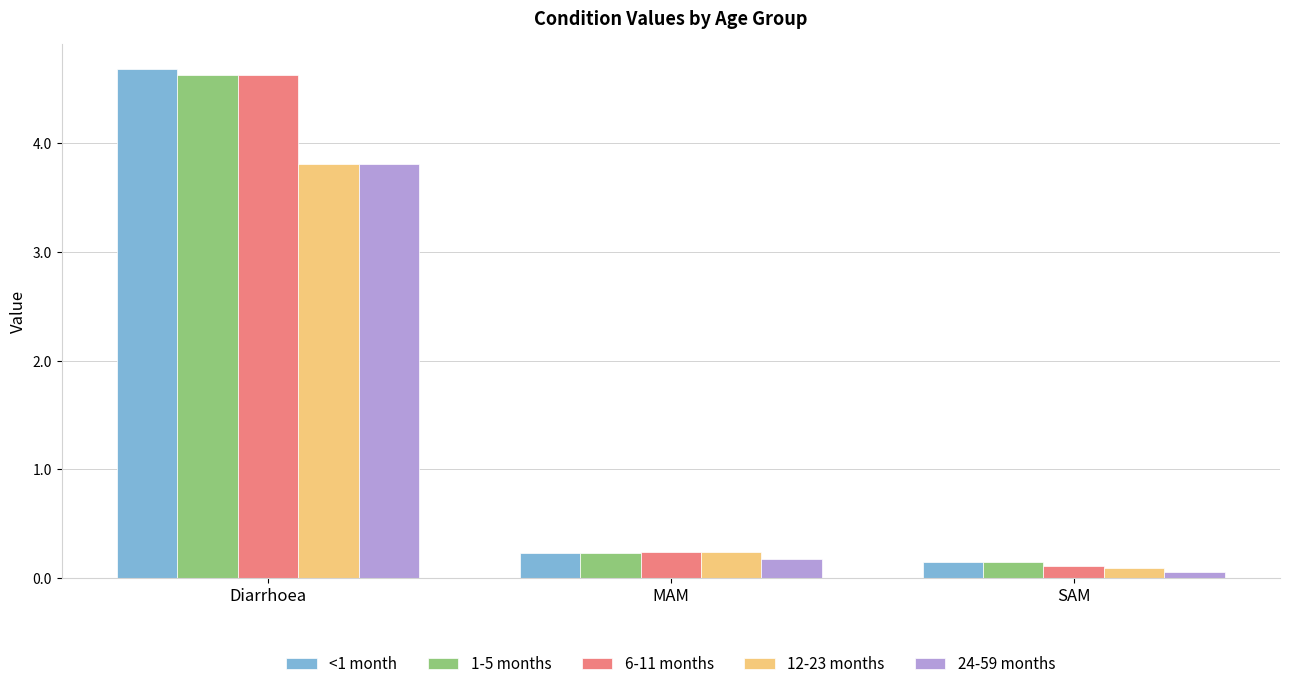

What is the label of the 2nd bar from the left?

MAM